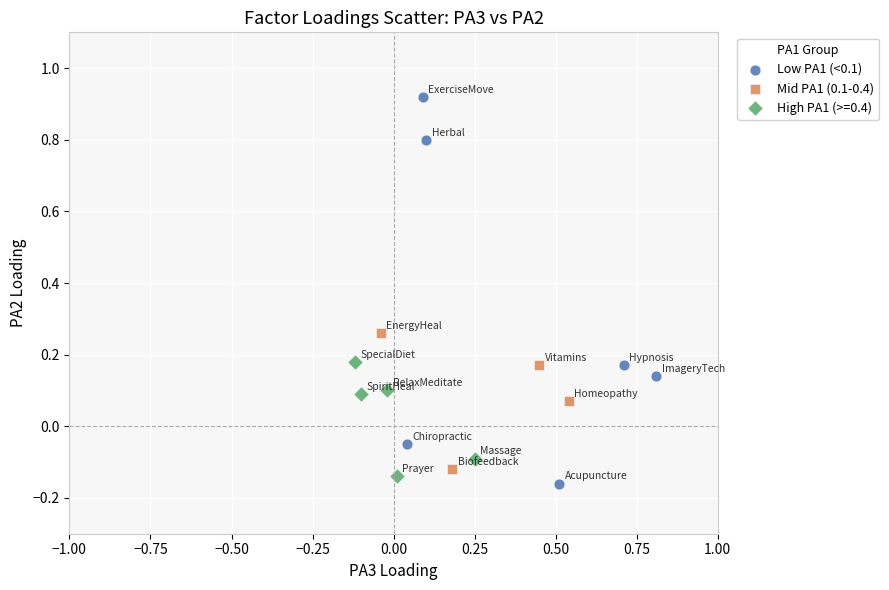

Which series has the widest spread of Y values?

Low PA1 (<0.1)